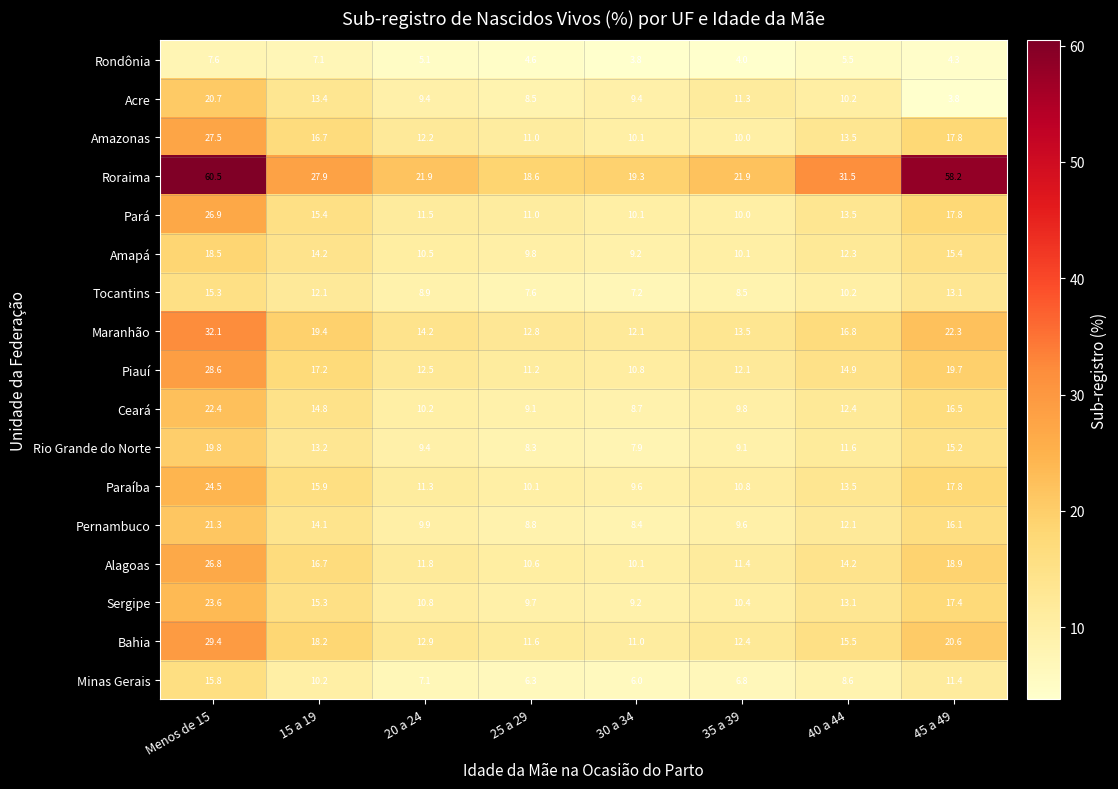

What is the average value of the Acre series?

10.8